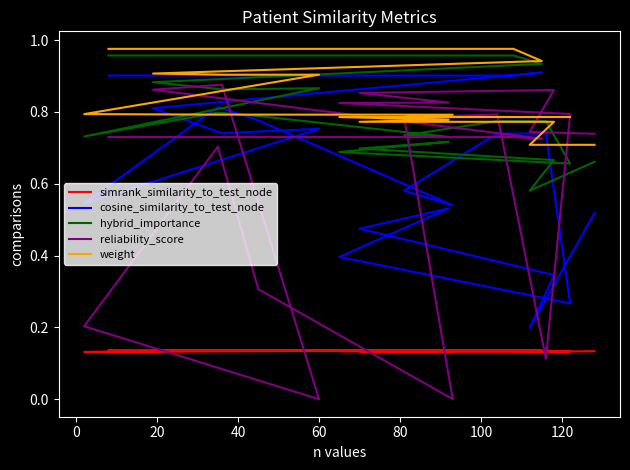

What is the total value across all series at 120?

3.2